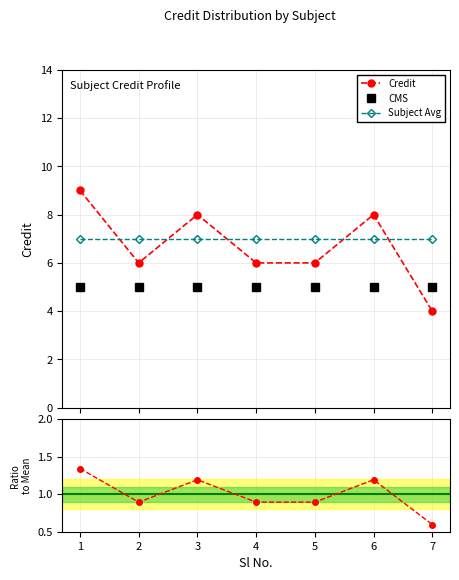

The chart shows a value of 4 at 1. True or false?

False